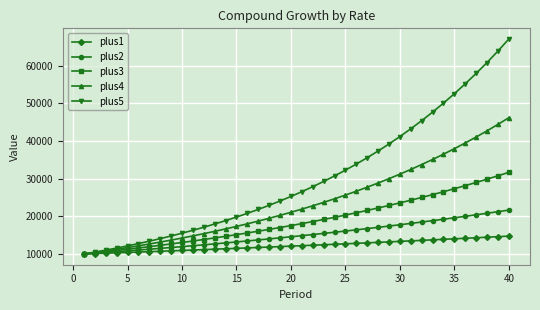

Which series has the largest range (max minus min)?

plus5